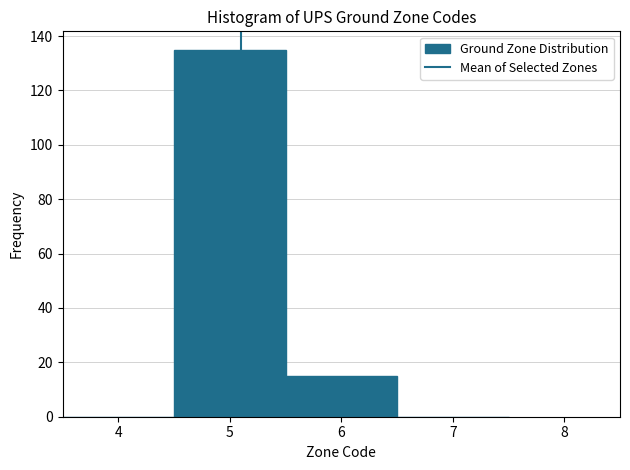

Reading left to right, transcribe this chart: for each bar, give the range it covers on the x-axis and its height. The values are not printed on the chart, so give them approximately, as read against the axis.

3.5 to 4.5: 0
4.5 to 5.5: 136
5.5 to 6.5: 16
6.5 to 7.5: 0